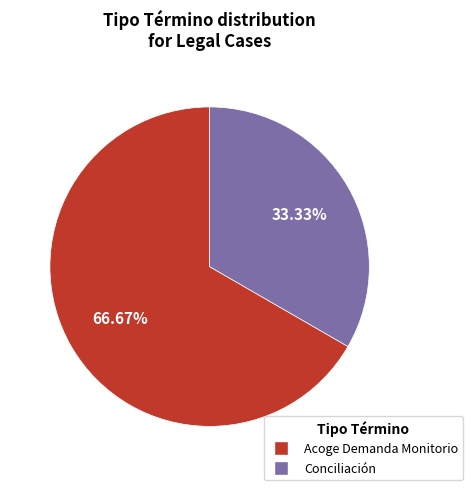

To the nearest percent, what is the difference between the largest and smallest slice percentages?

33%